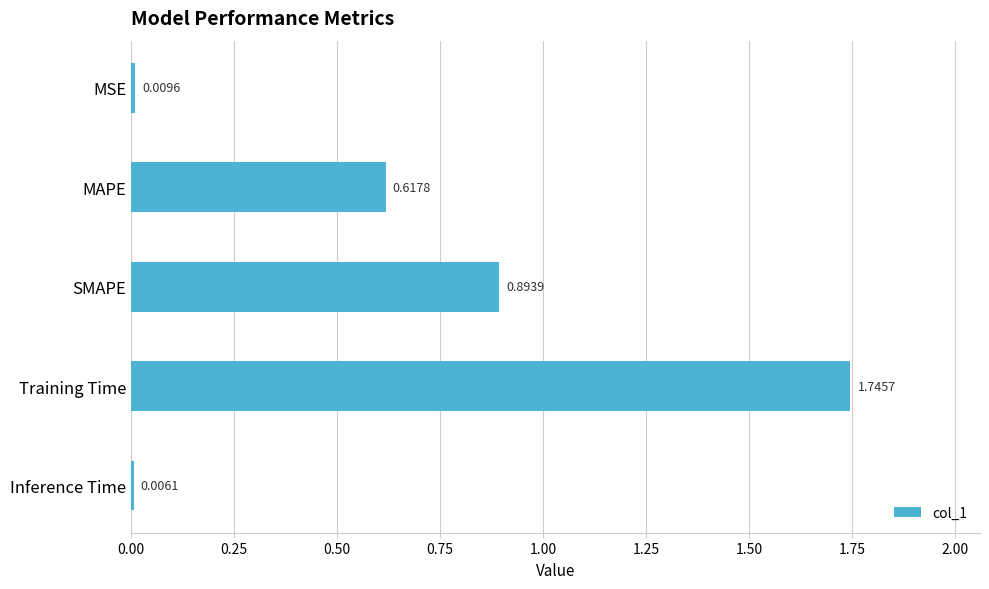

At which category does the chart reach its peak across all series?

Training Time